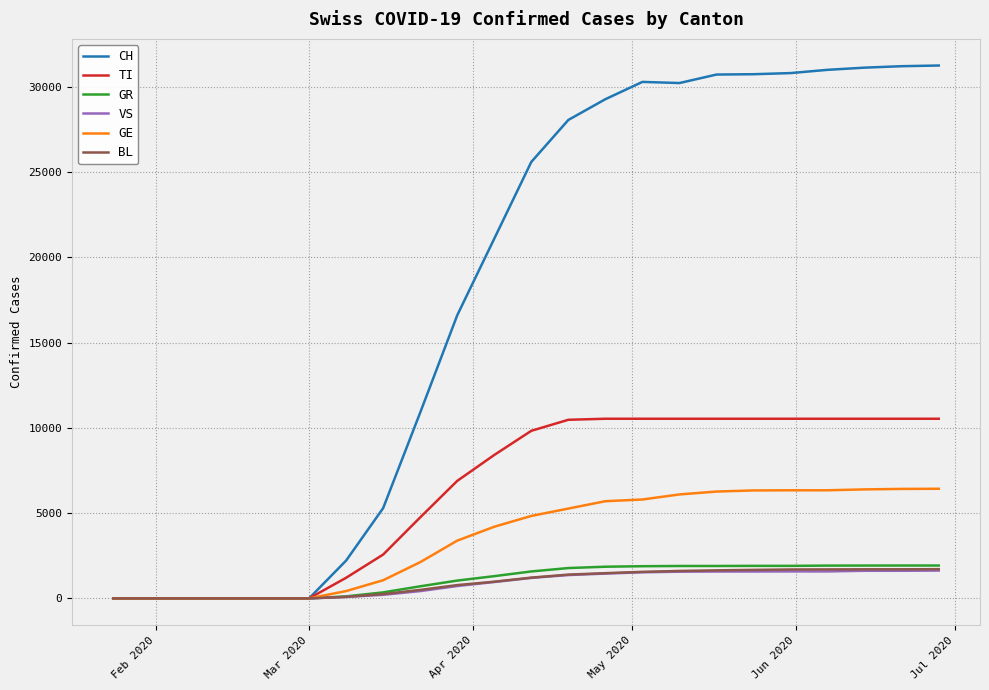

What is the greatest value displayed?

31256